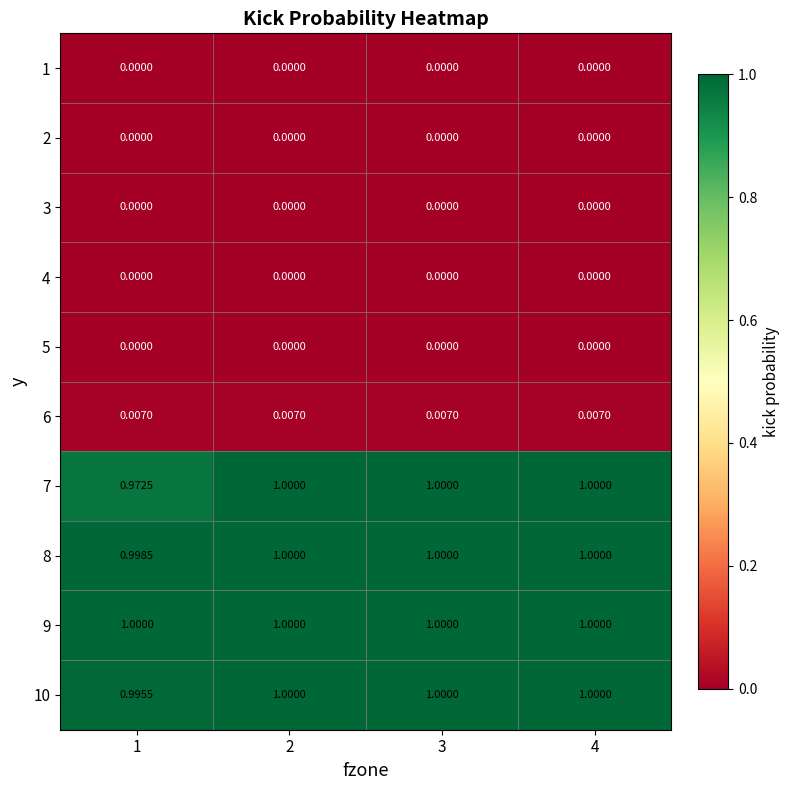

Which series has the largest range (max minus min)?

7